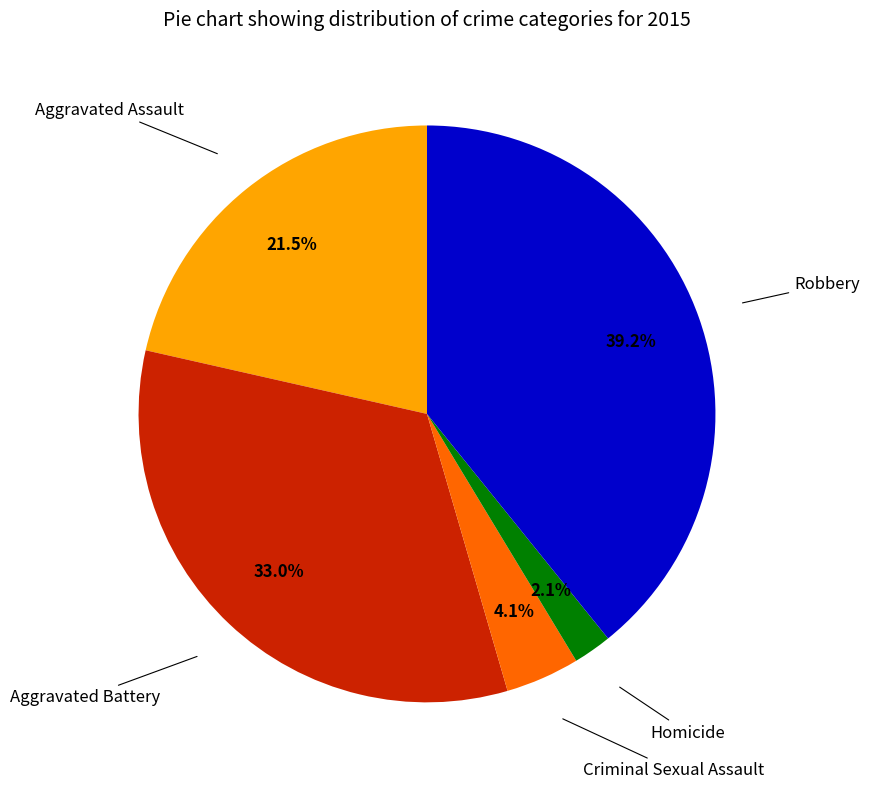

Is there any slice that represents more than half of the pie?

No